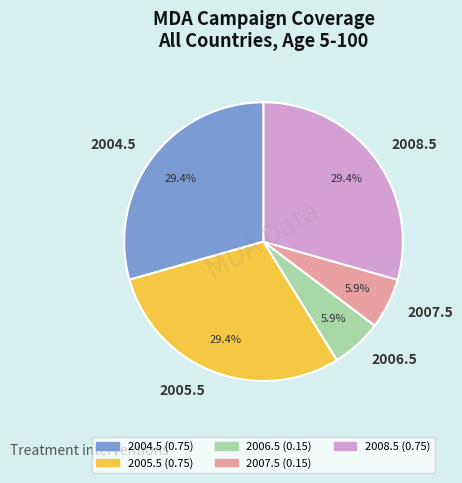

To the nearest percent, what is the combined percentage of 2004.5 and 2008.5?

59%